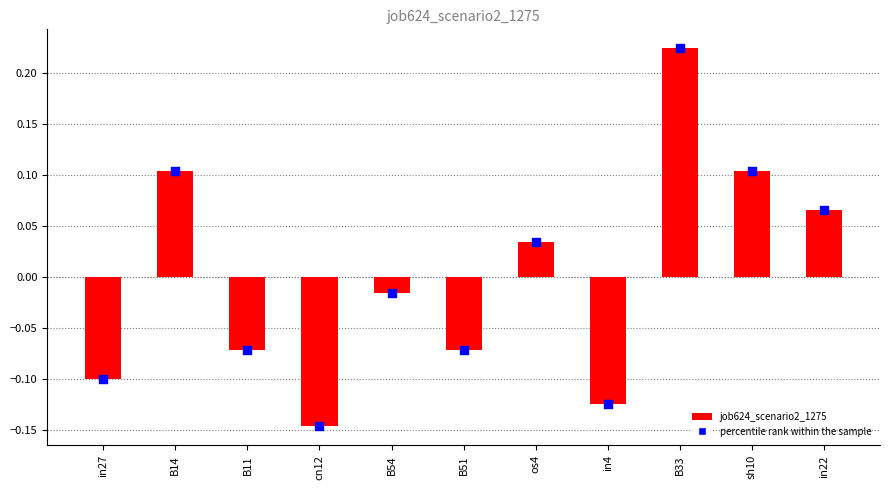

What is the change in value from B54 to in4?

-0.1